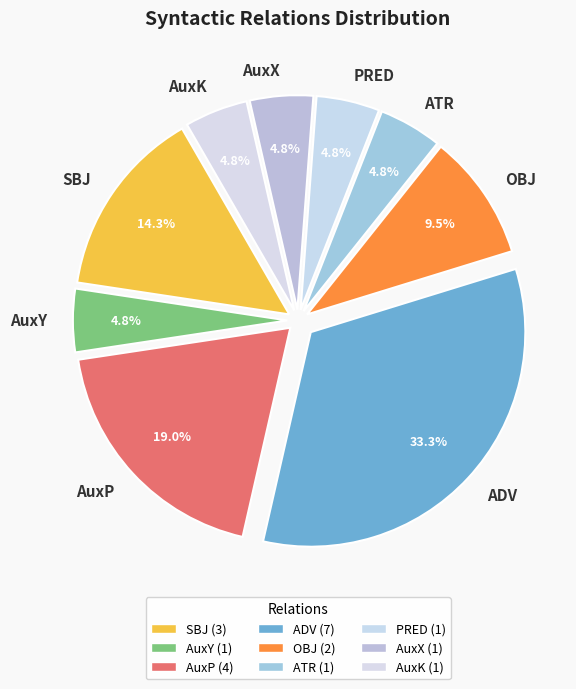

Which slice is the largest?

ADV